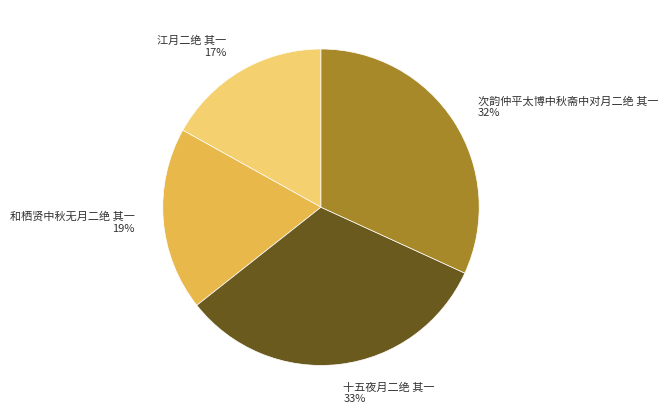

Rank the categories by value from lowest to highest.

江月二绝 其一, 和栖贤中秋无月二绝 其一, 次韵仲平太博中秋斋中对月二绝 其一, 十五夜月二绝 其一